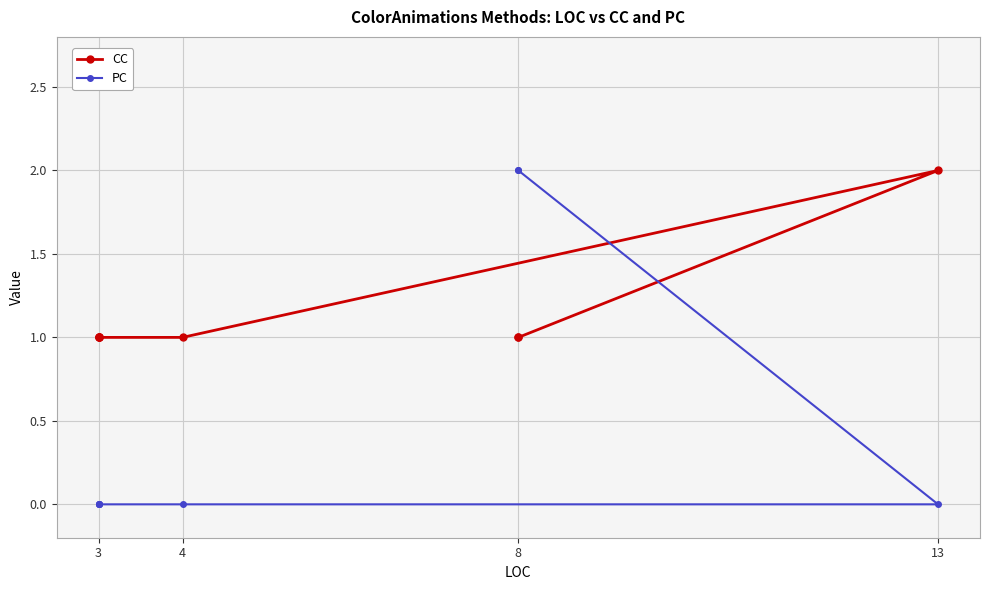

What value does the CC series have at 3?

1